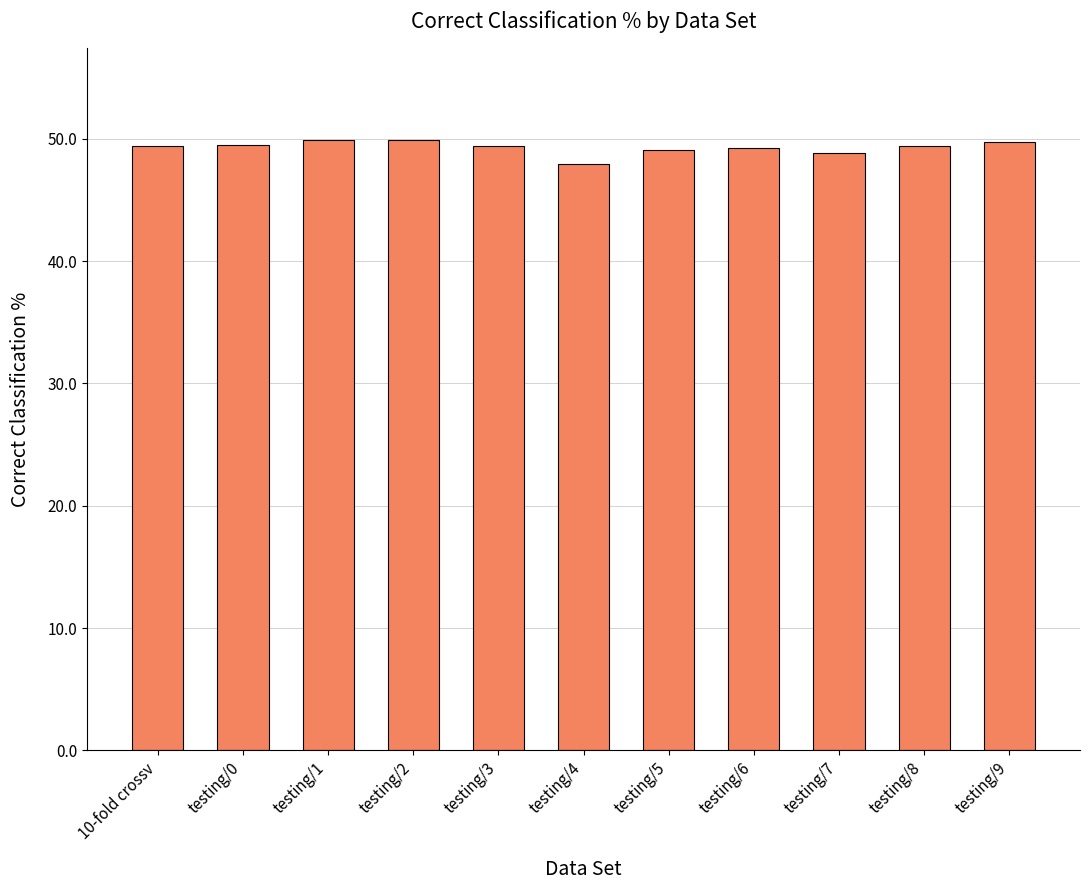

What is the difference between the second highest and minimum values?

1.9